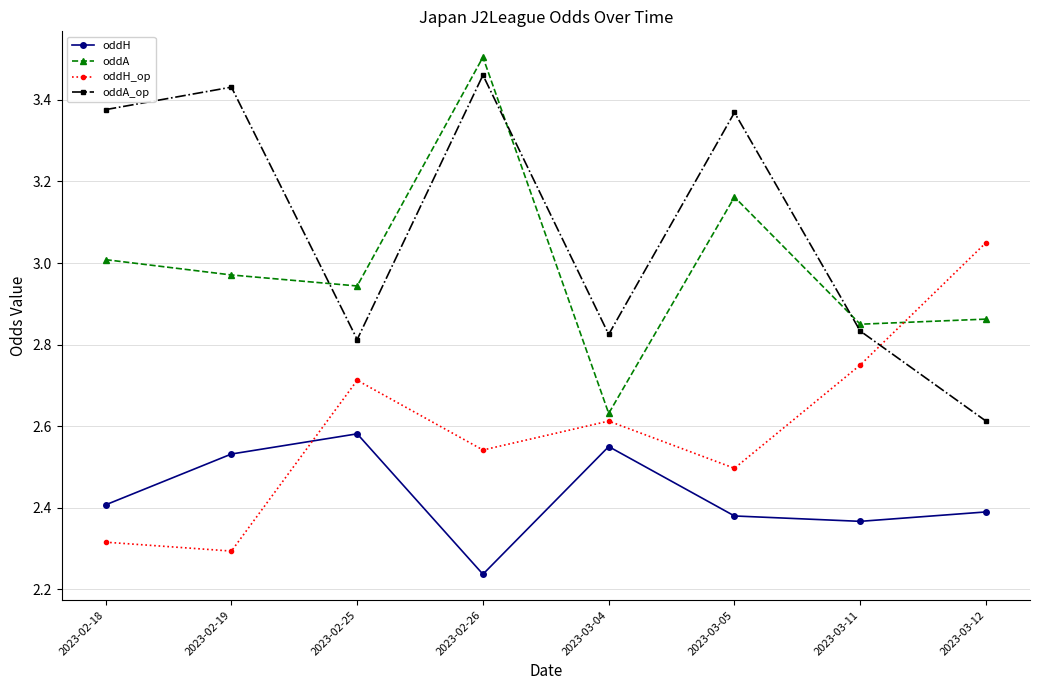

At 2023-02-19, list the series in order from largest to smallest.

oddA_op, oddA, oddH, oddH_op